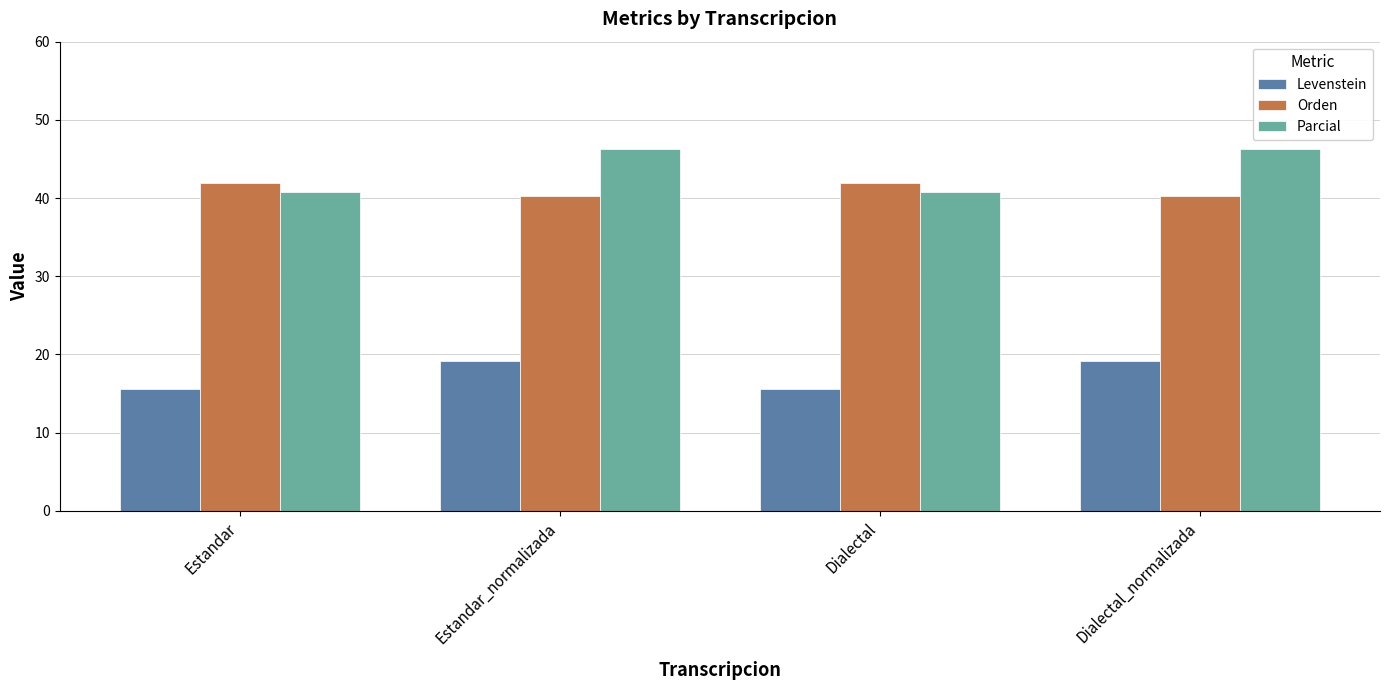

Reading right to left, extract all data points from this chart.

Levenstein: 19.2	15.6	19.2	15.6
Orden: 40.3	42.0	40.3	42.0
Parcial: 46.3	40.8	46.3	40.8